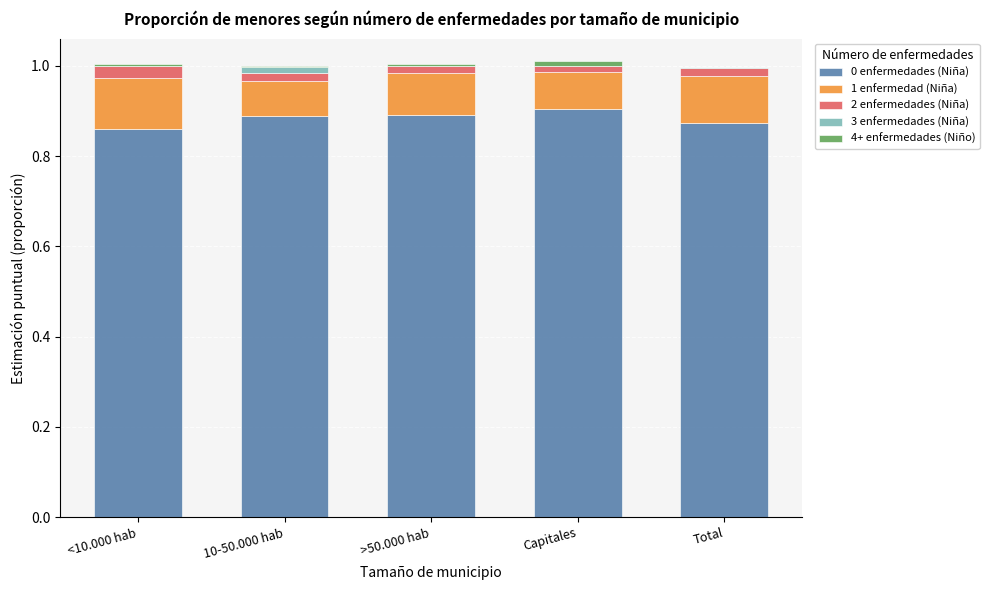

How many distinct data groups are displayed?

5